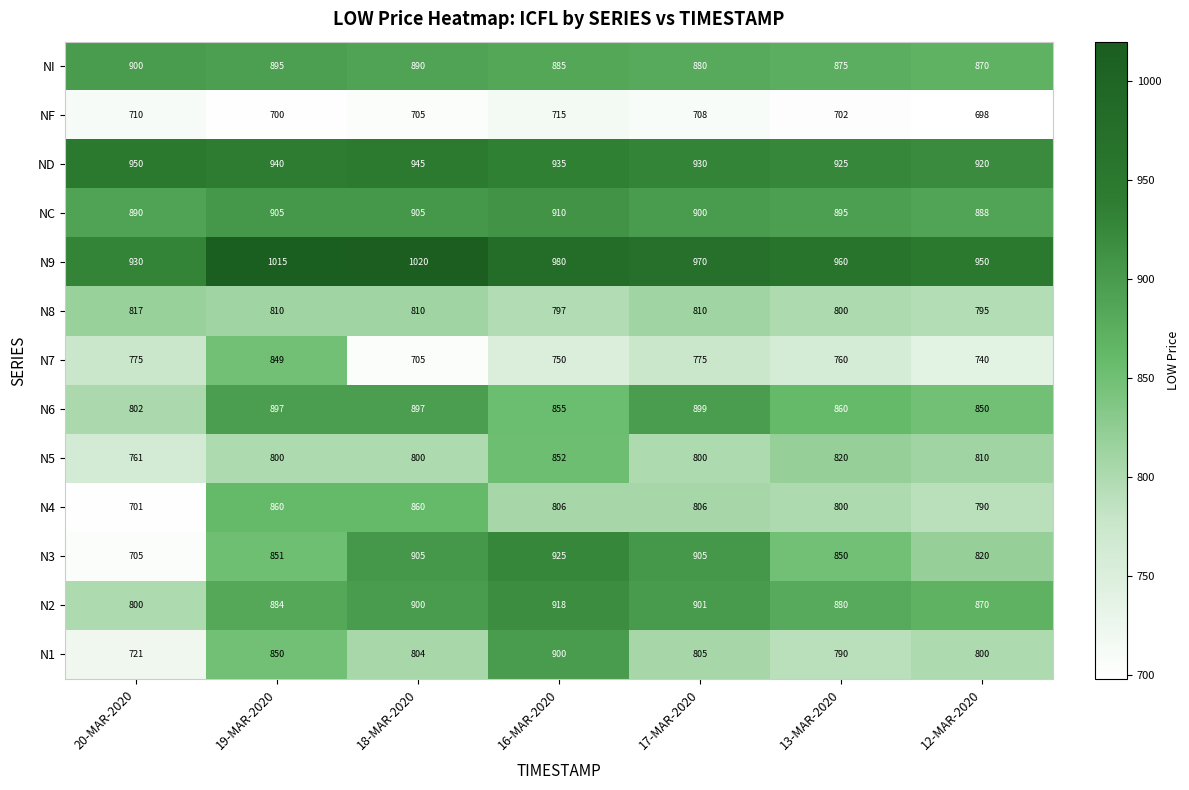

At how many categories does at least one series exceed 843?

7